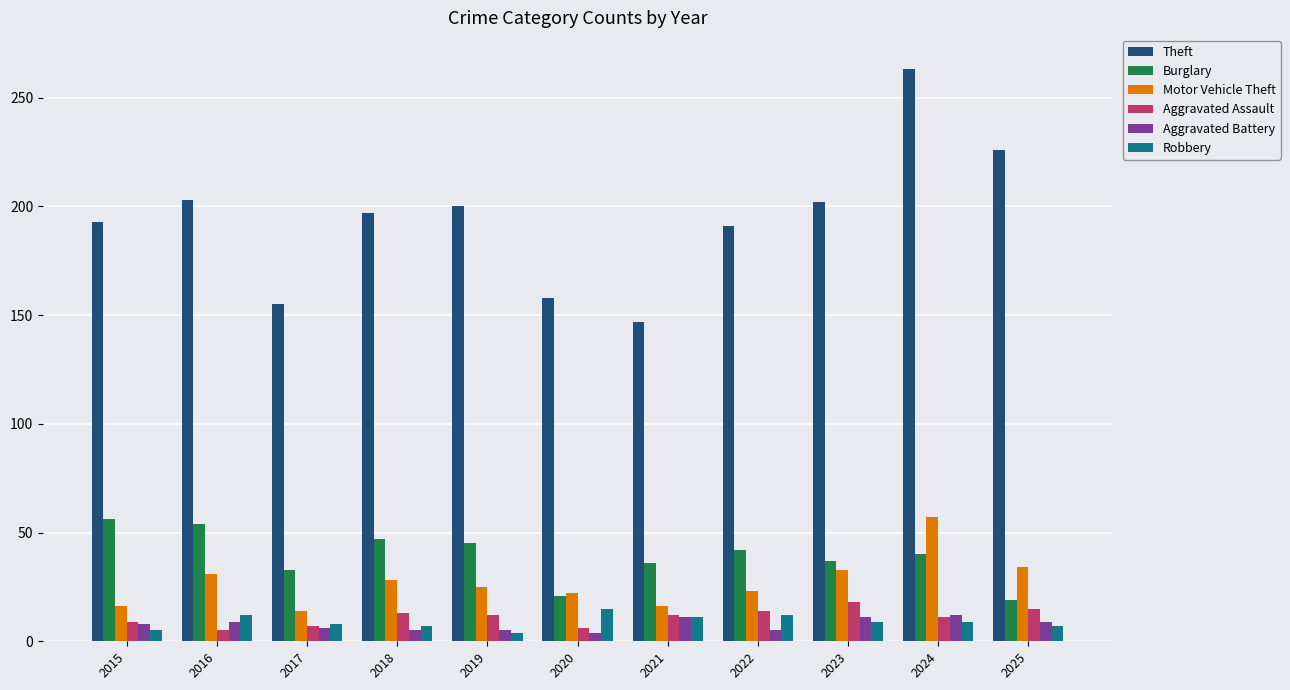

What is the greatest value displayed?

263